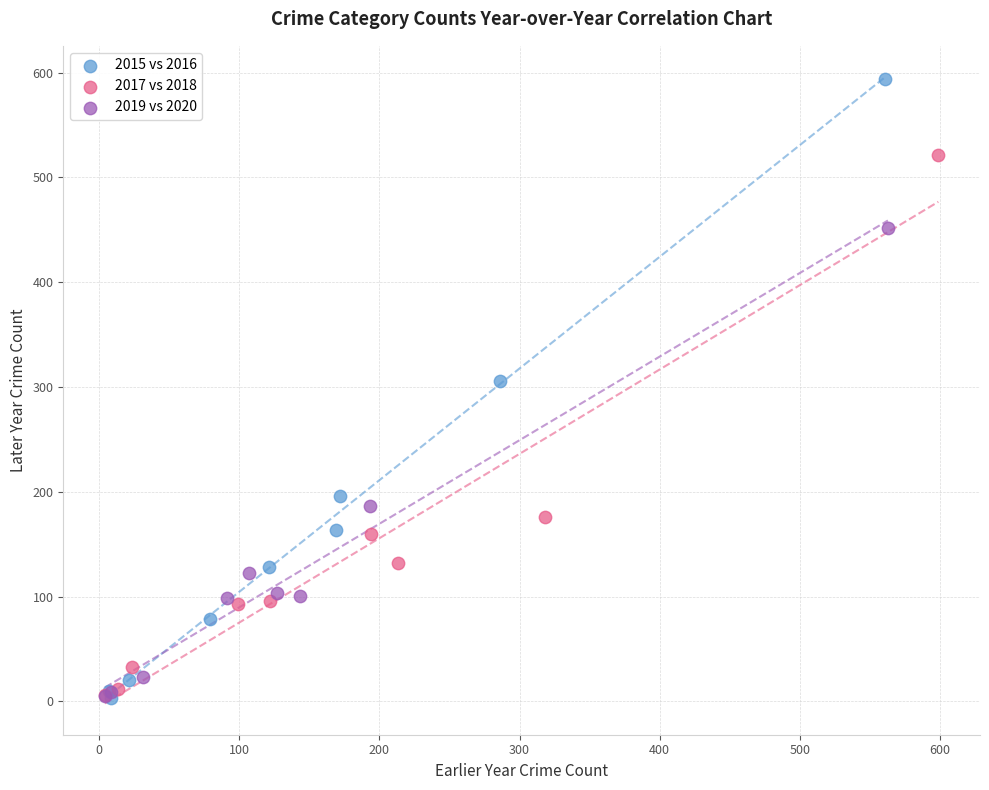

Which series contains the highest Y value?

2015 vs 2016